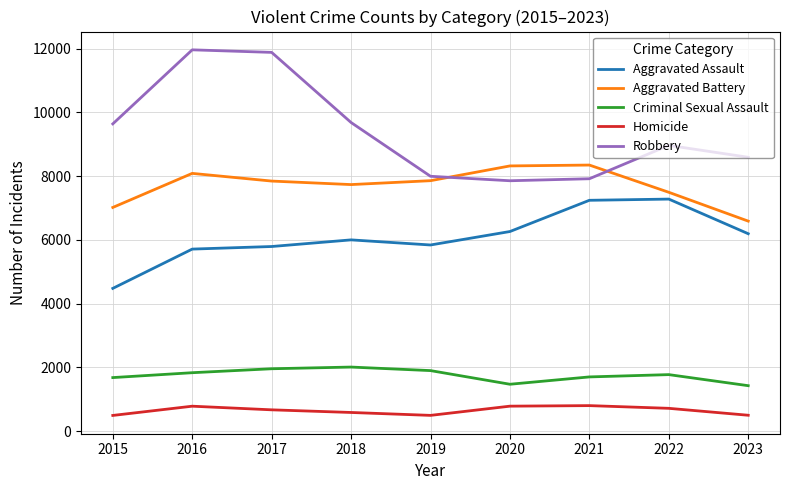

Which series changed the most between 2015 and 2021?

Aggravated Assault